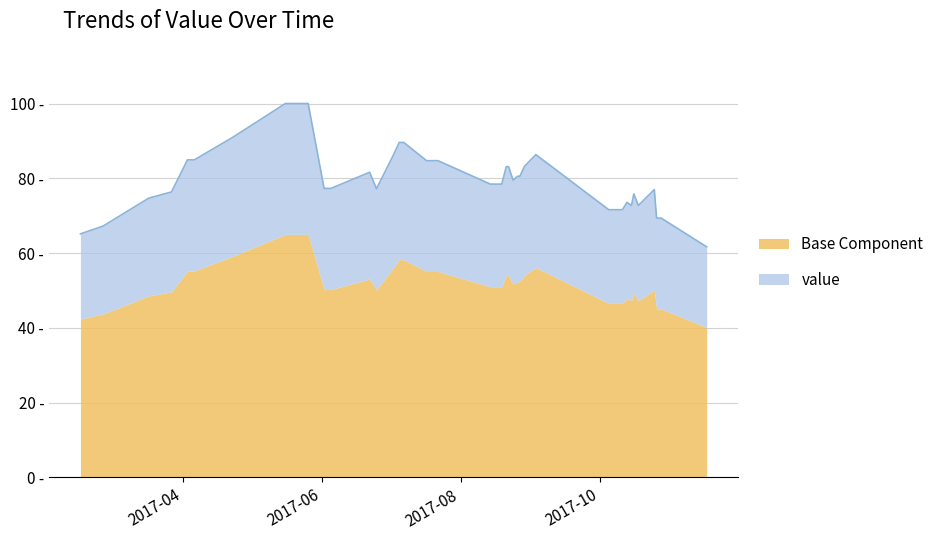

Does the chart display data point markers on the line(s)?

No